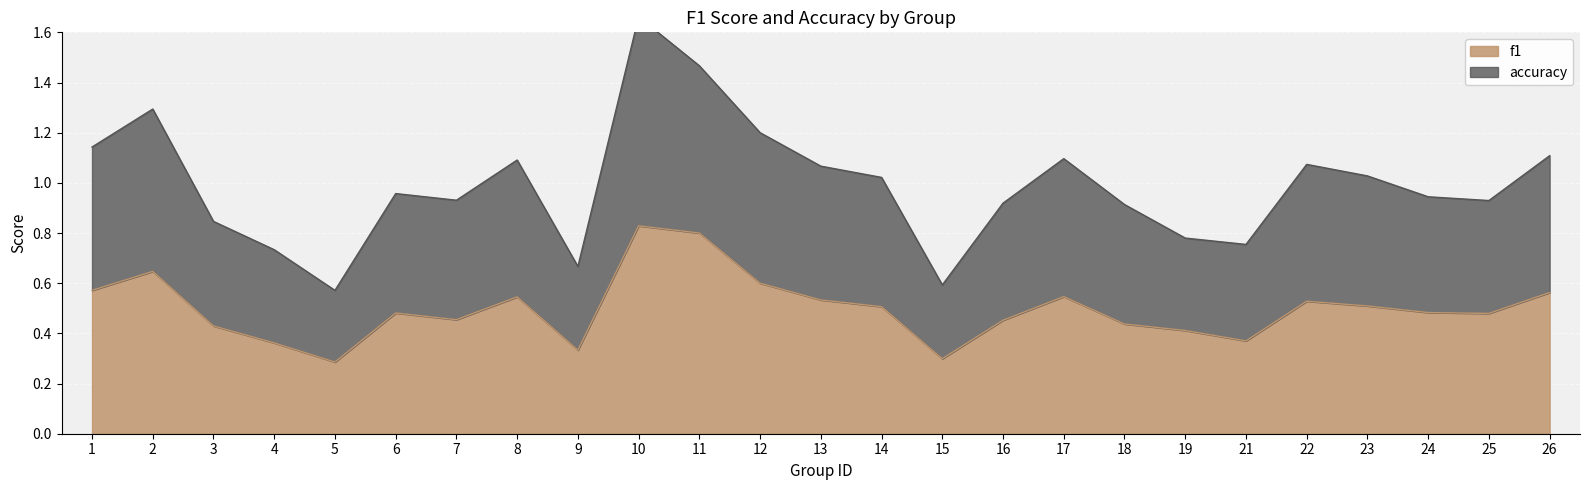

What is the smallest value displayed?

0.3